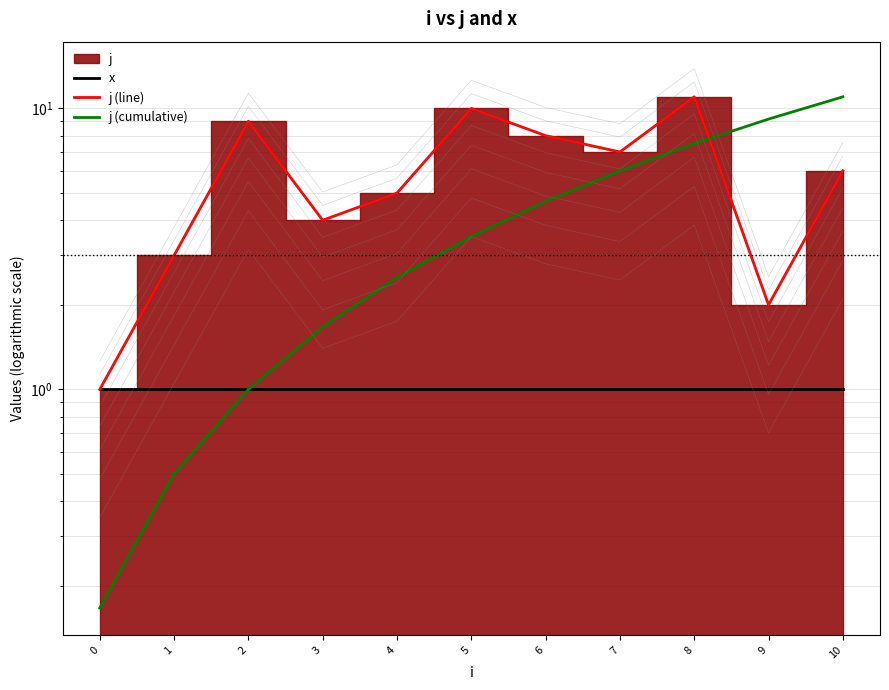

What is the average value of the x series?

1.0